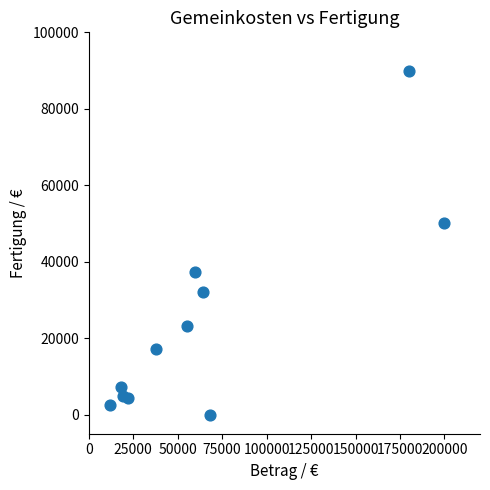

What Y value in the scatter plot is closest to 45000?

50000